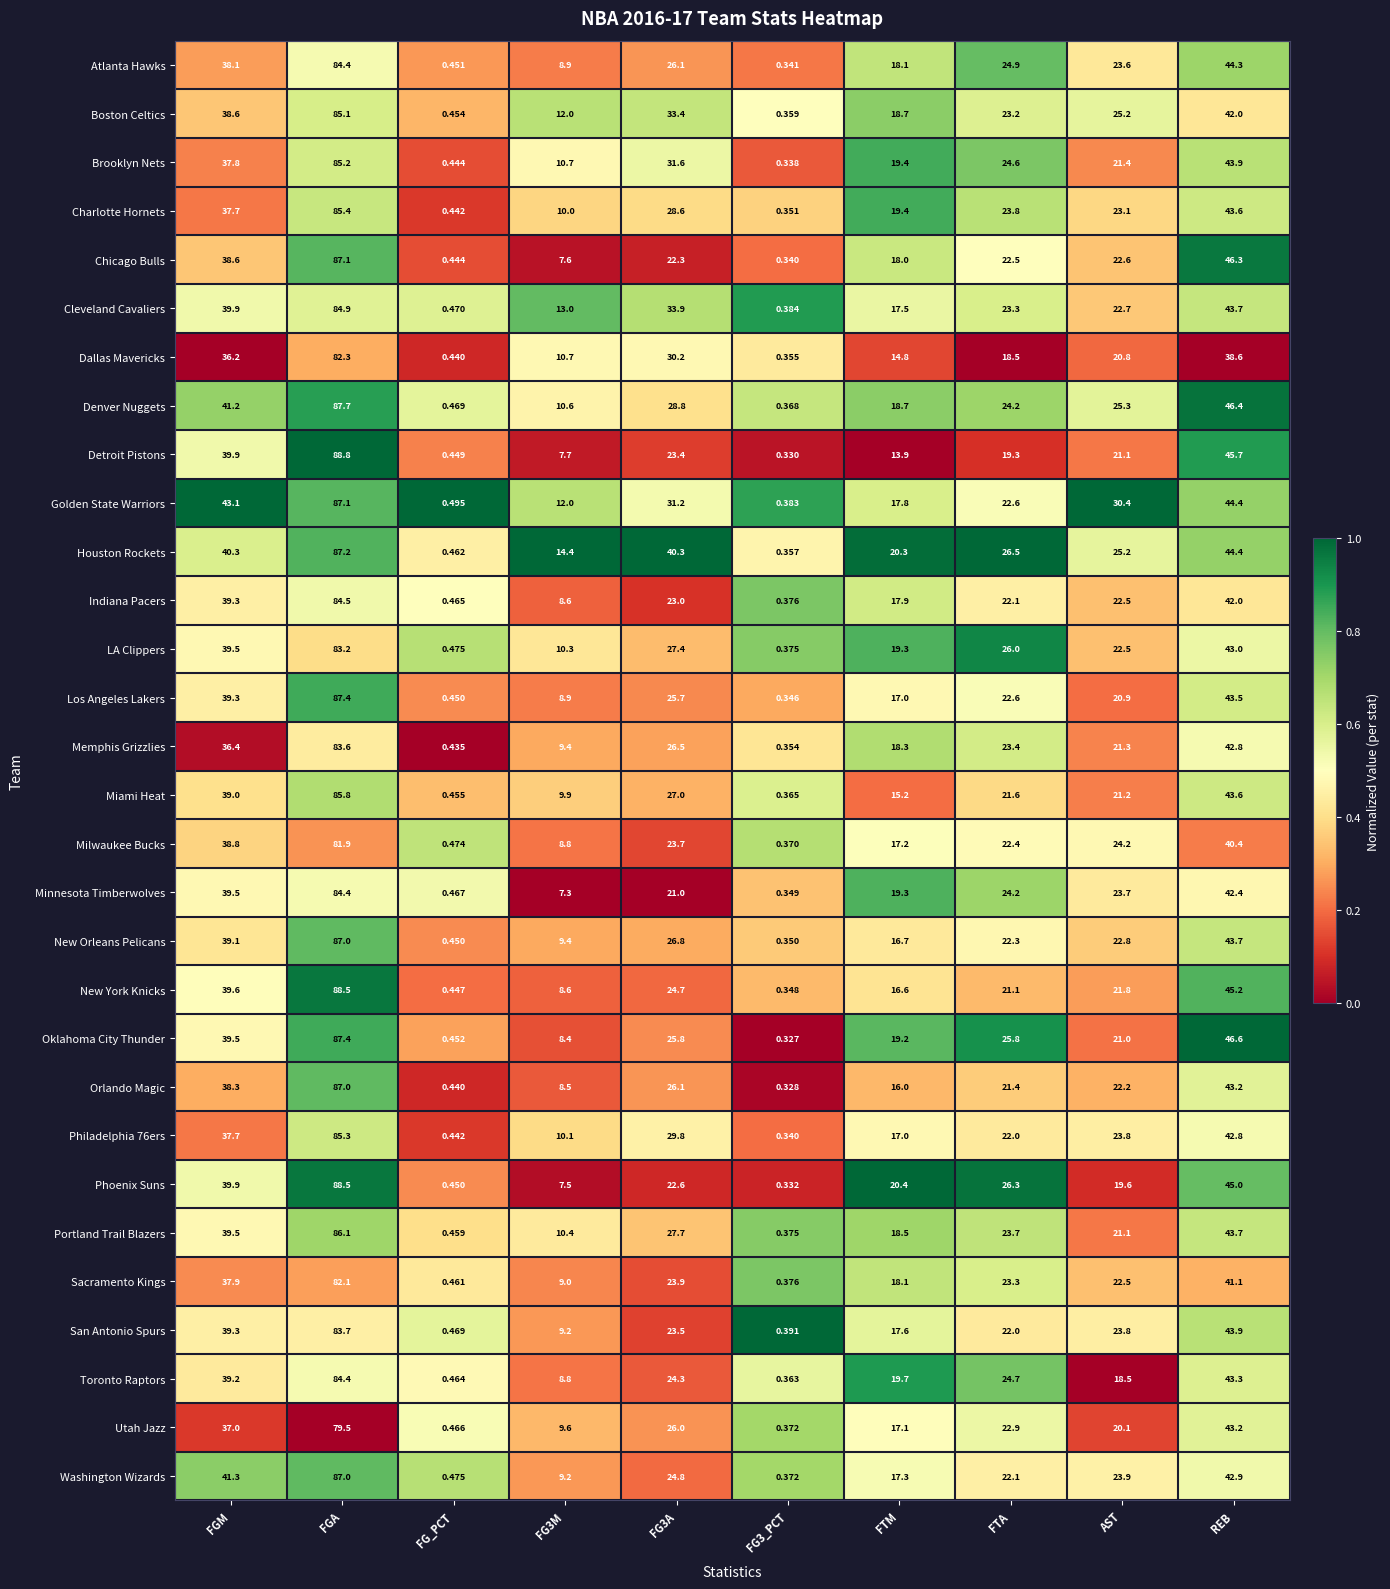

Which series changed the most between FG3M and REB?

Chicago Bulls